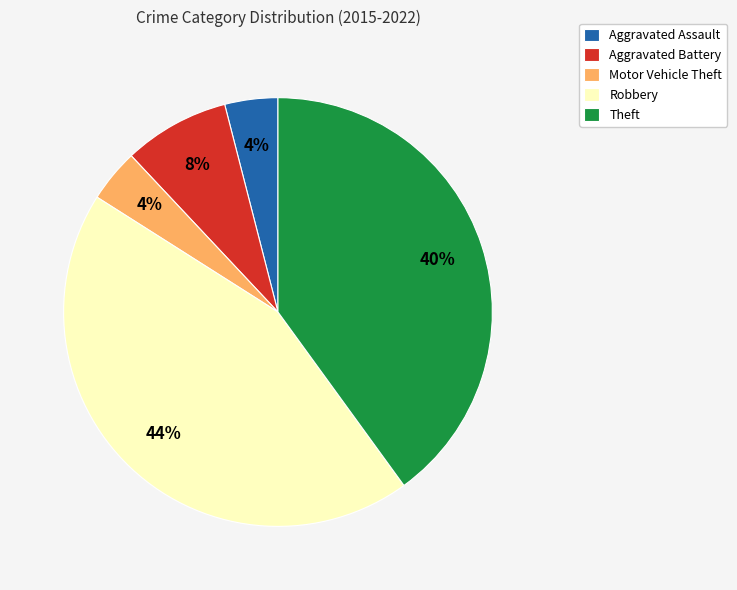

To the nearest percent, what is the difference between the Aggravated Assault and Robbery slice percentages?

40%